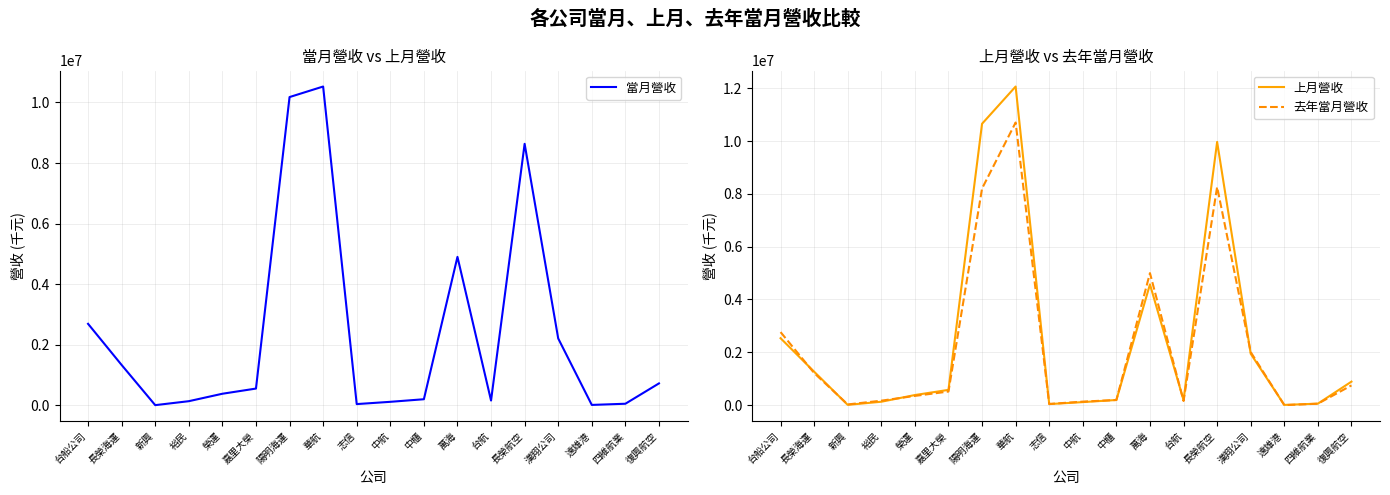

What is the sum of all 去年當月營收 values?

40530992